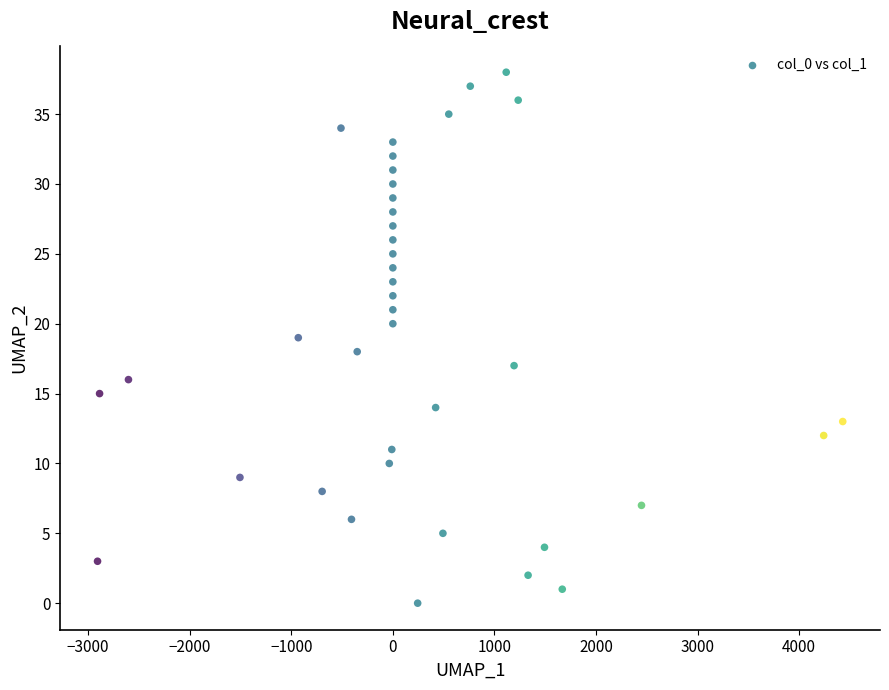

What is the range of Y values (max minus min)?

38